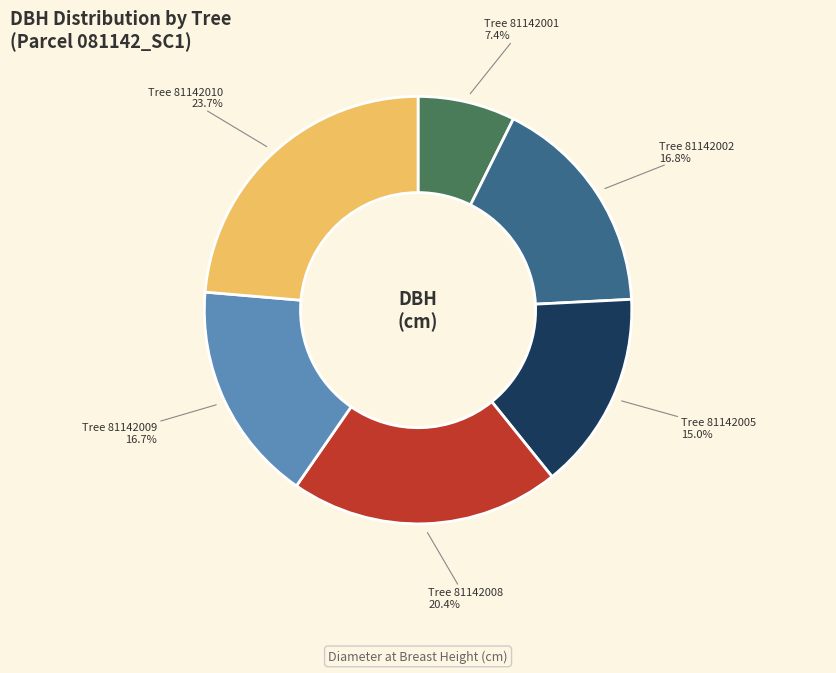

Is there any slice that represents more than half of the pie?

No